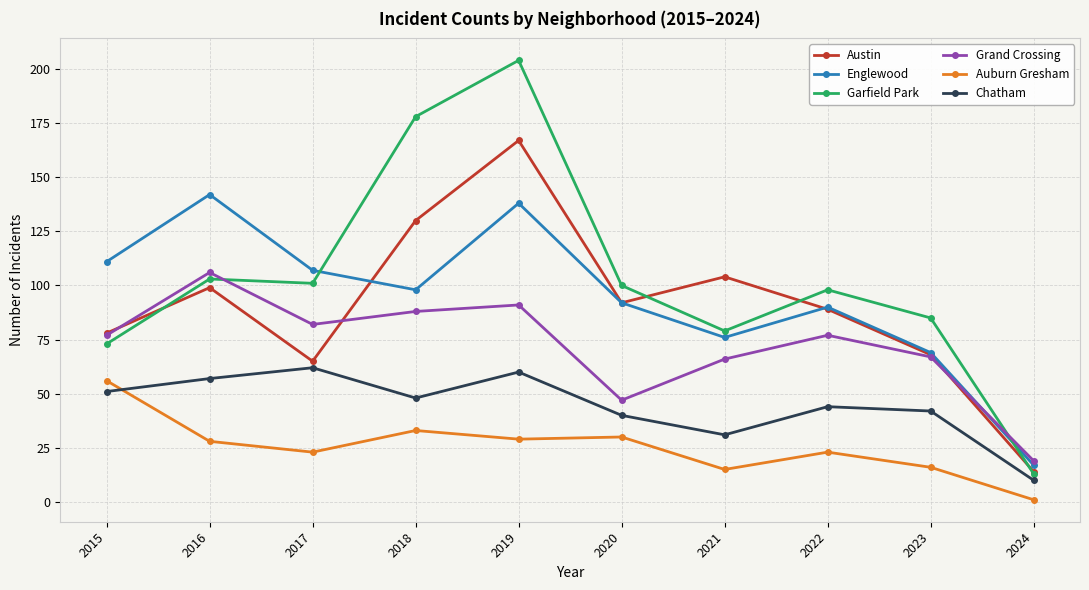

True or false: Grand Crossing has a value of 15 at 2020.

False